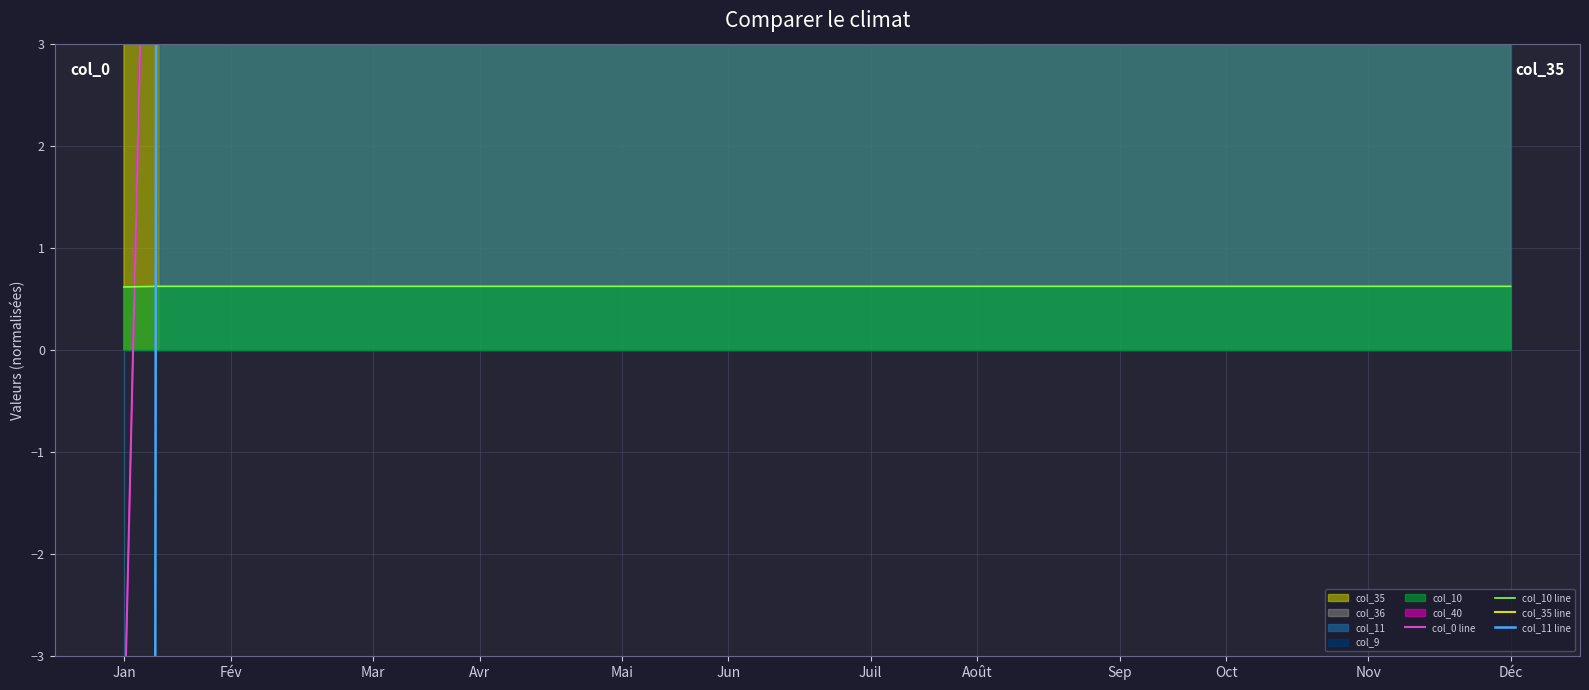

What is the maximum value for col_10 line?

0.6